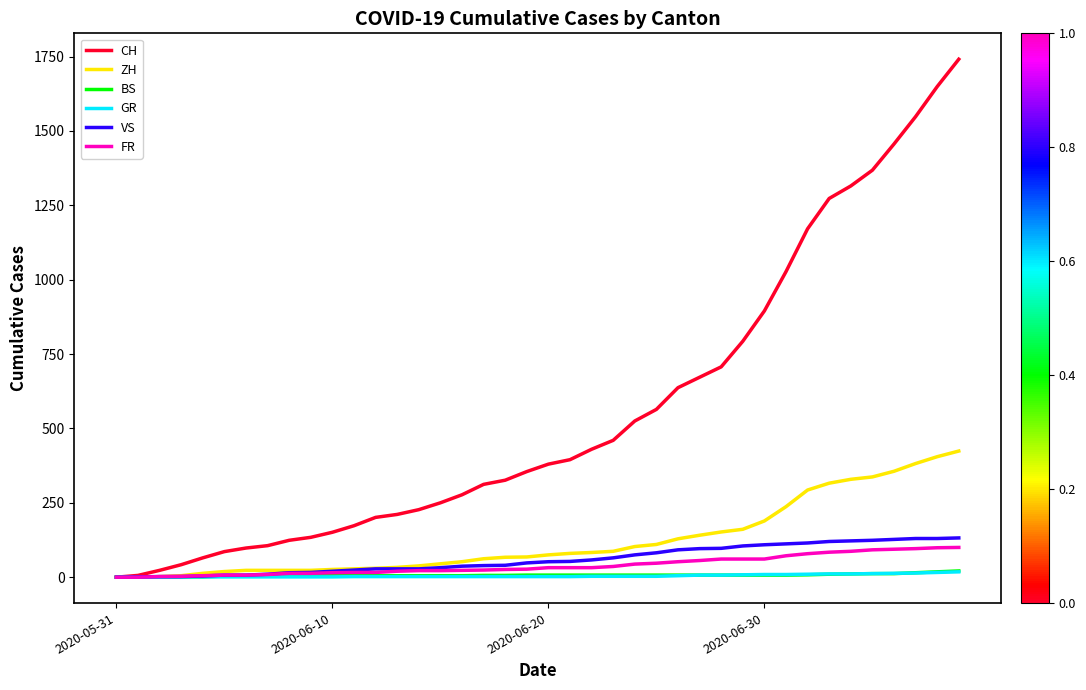

Which series has the widest spread of values?

CH